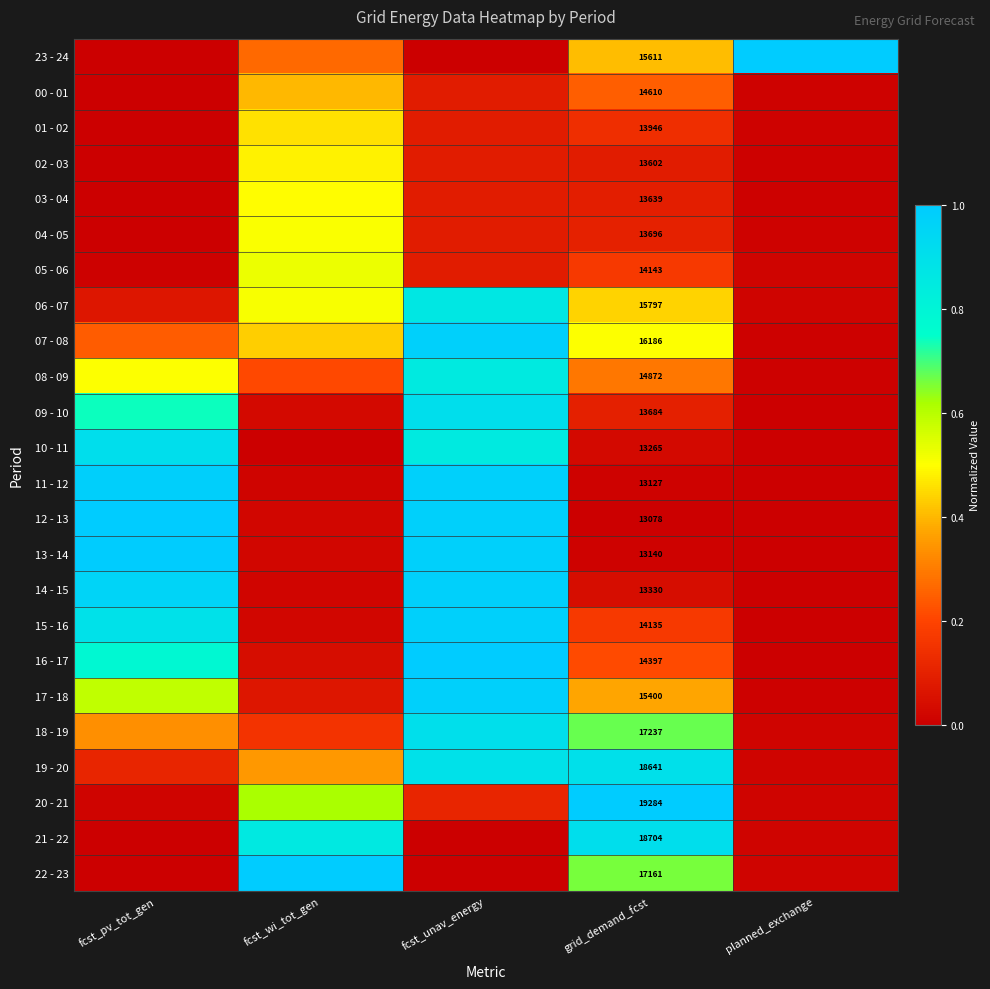

Count the number of data series in this chart.

24